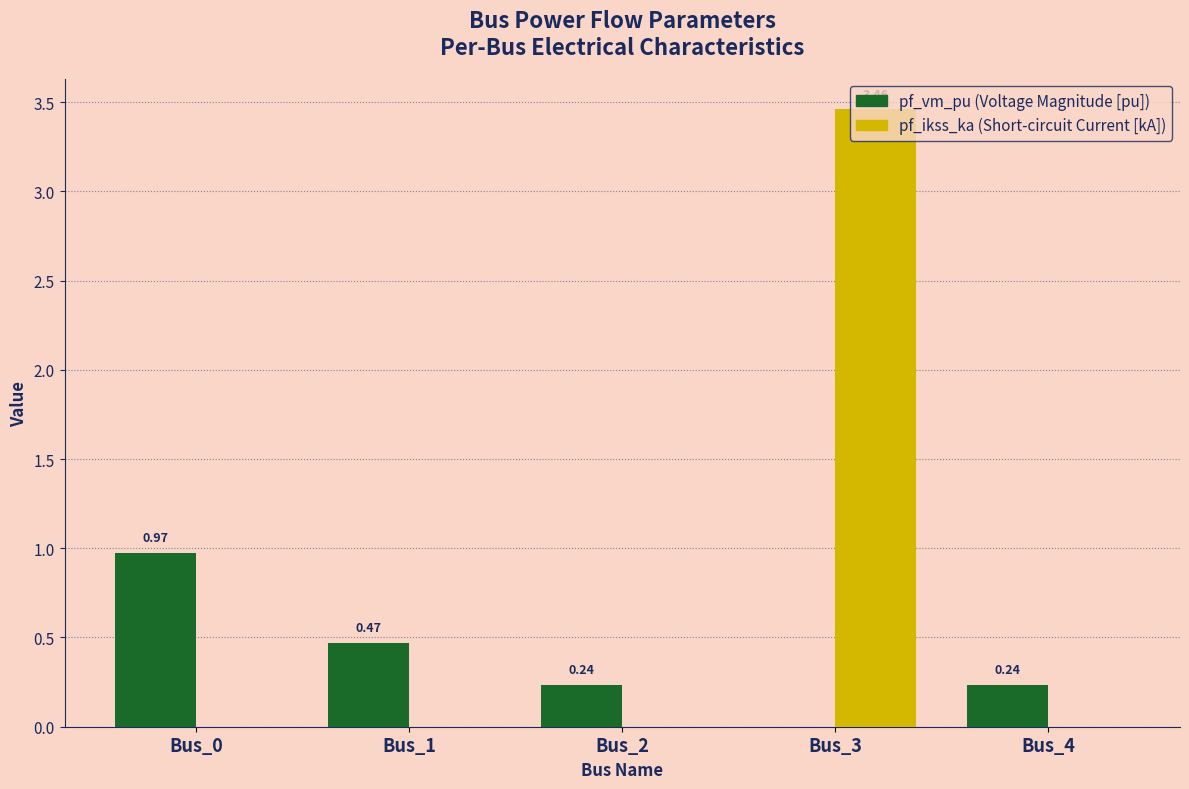

At which category is the sum across all series the highest?

Bus_3